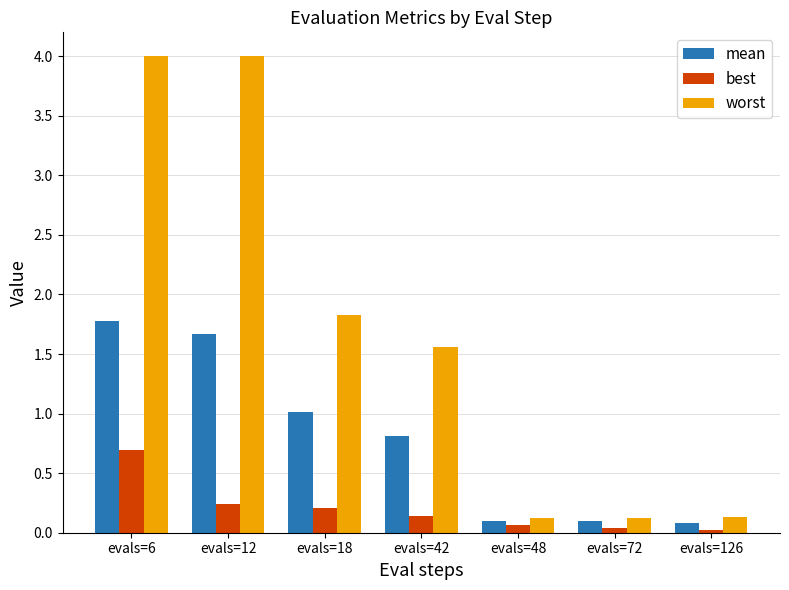

Between evals=42 and evals=126, which series saw the biggest shift?

worst